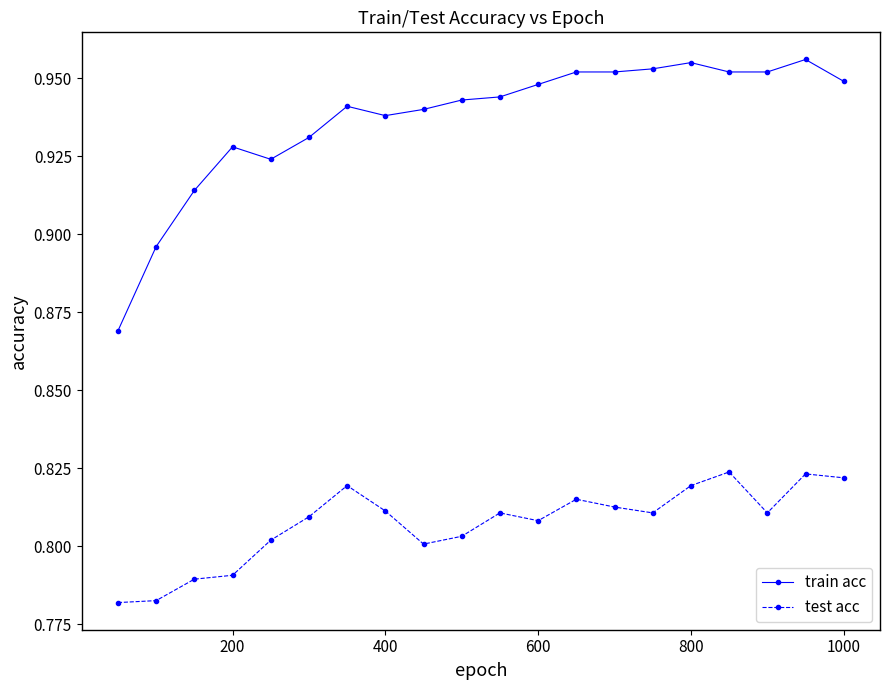

Which series has the widest spread of values?

train acc